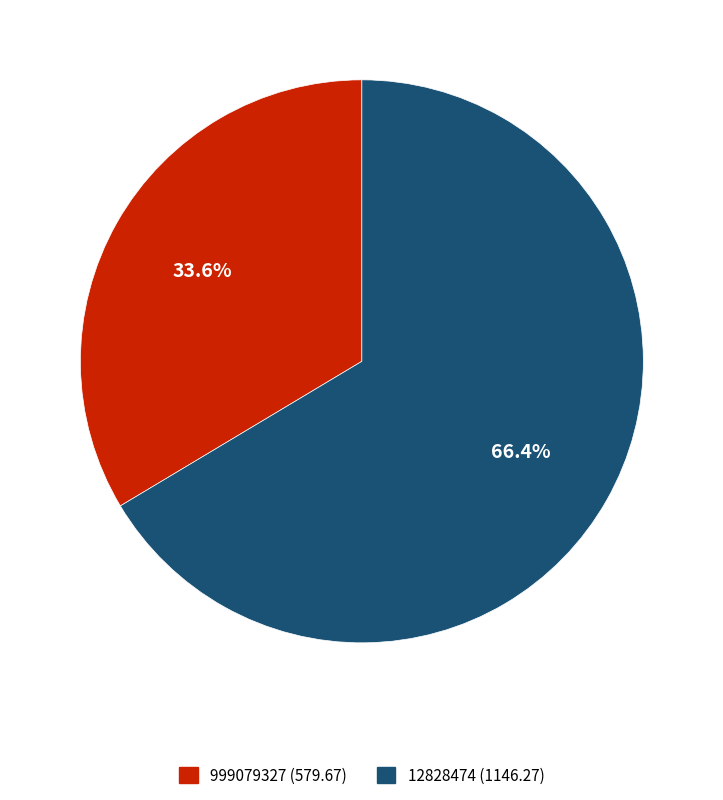

To the nearest percent, what percentage of the pie is 999079327?

34%